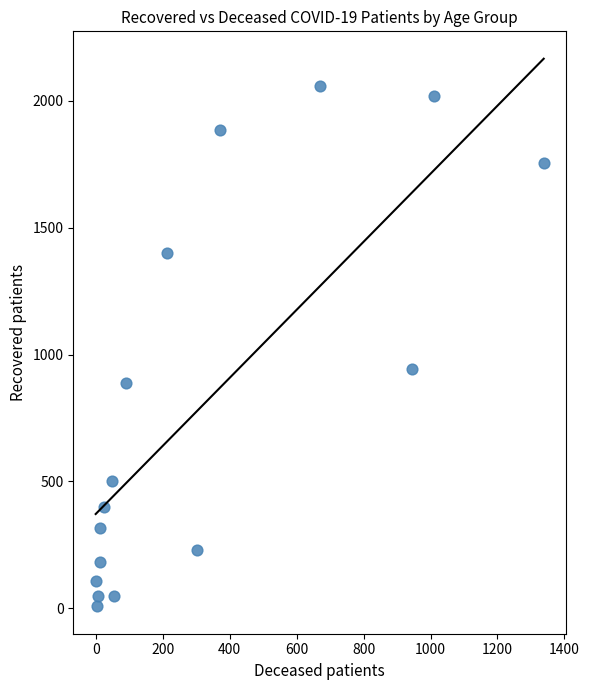

What Y value in the scatter plot is closest to 1033?

943